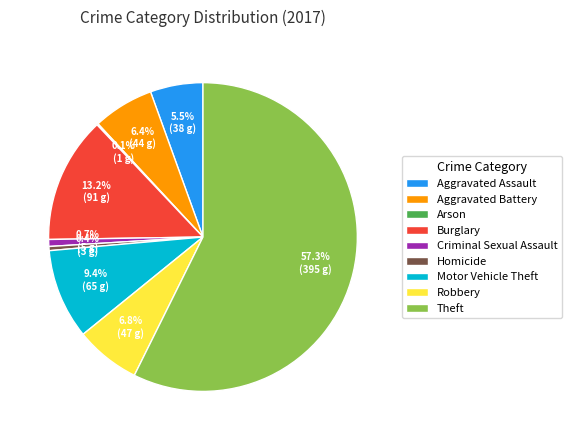

Between Homicide and Theft, which is larger?

Theft